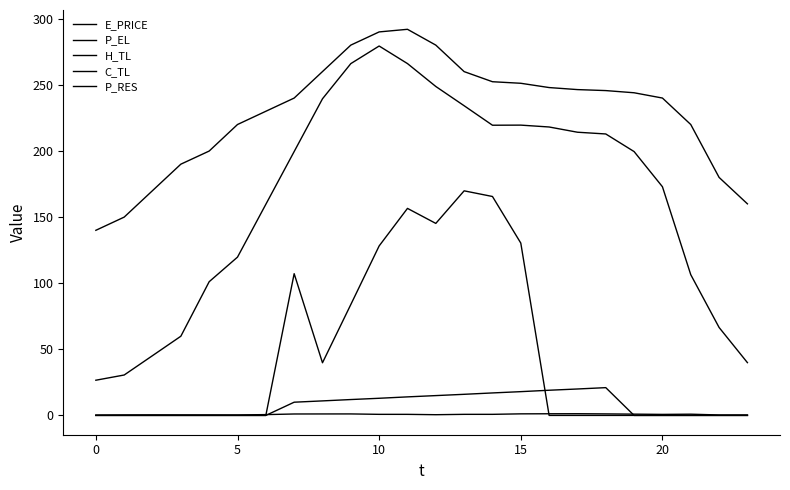

Is this an area chart (filled region under the line)?

No